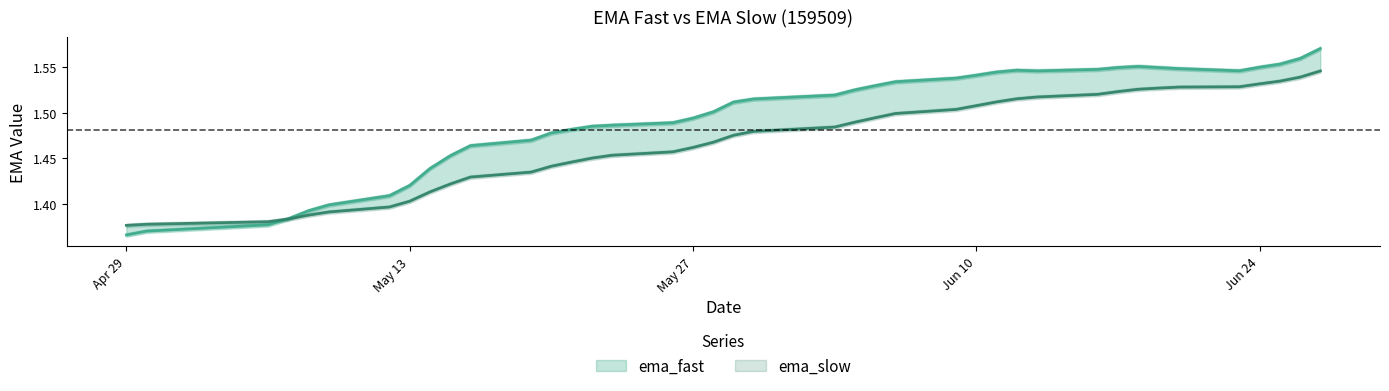

Which series has the largest range (max minus min)?

ema_fast